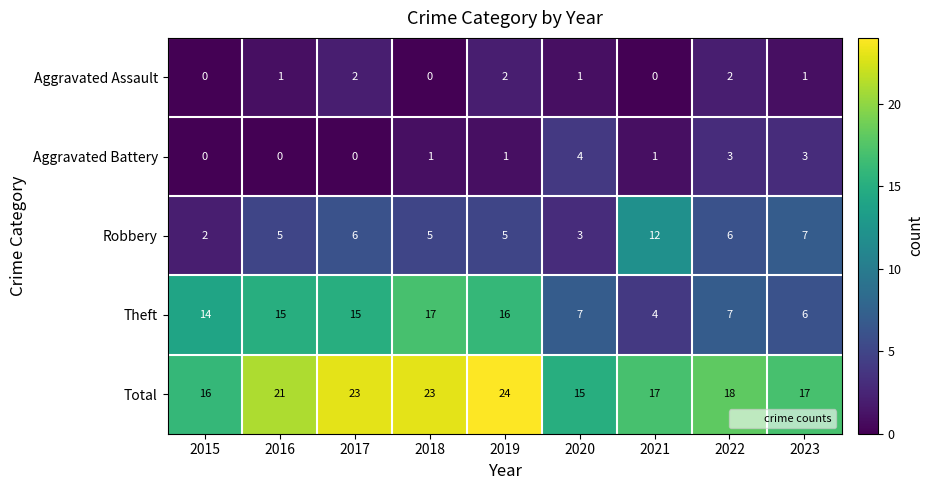

Is it true that Theft equals 6 at 2021?

False